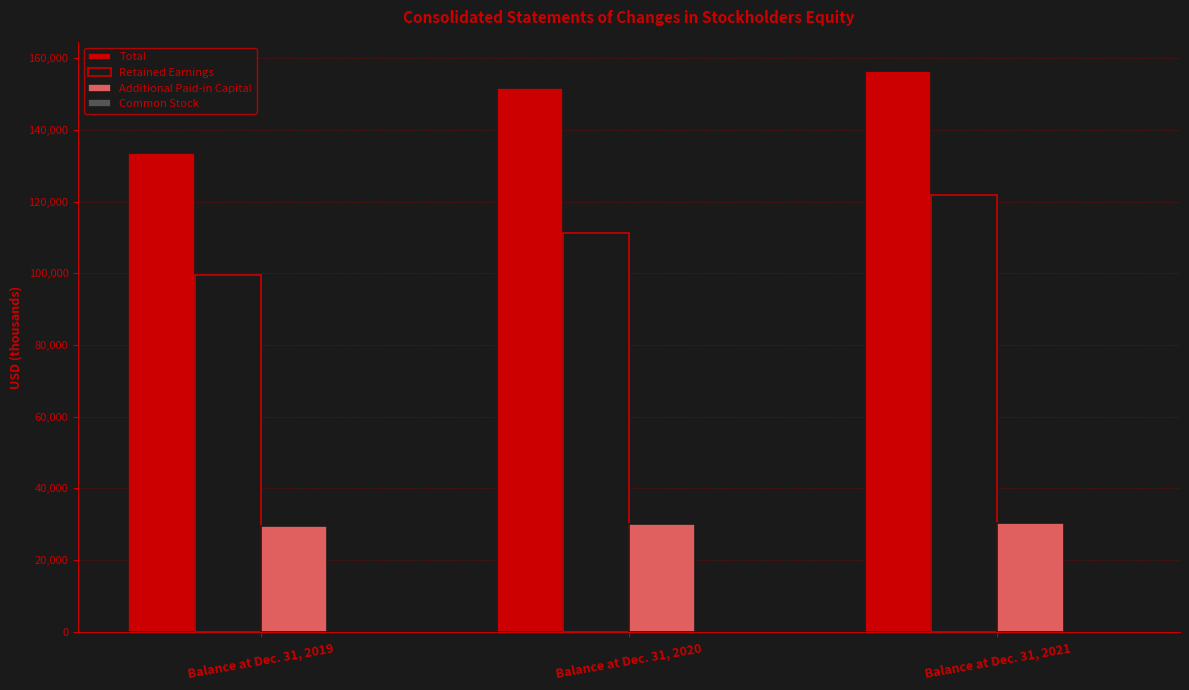

How many data points does each series have?

3